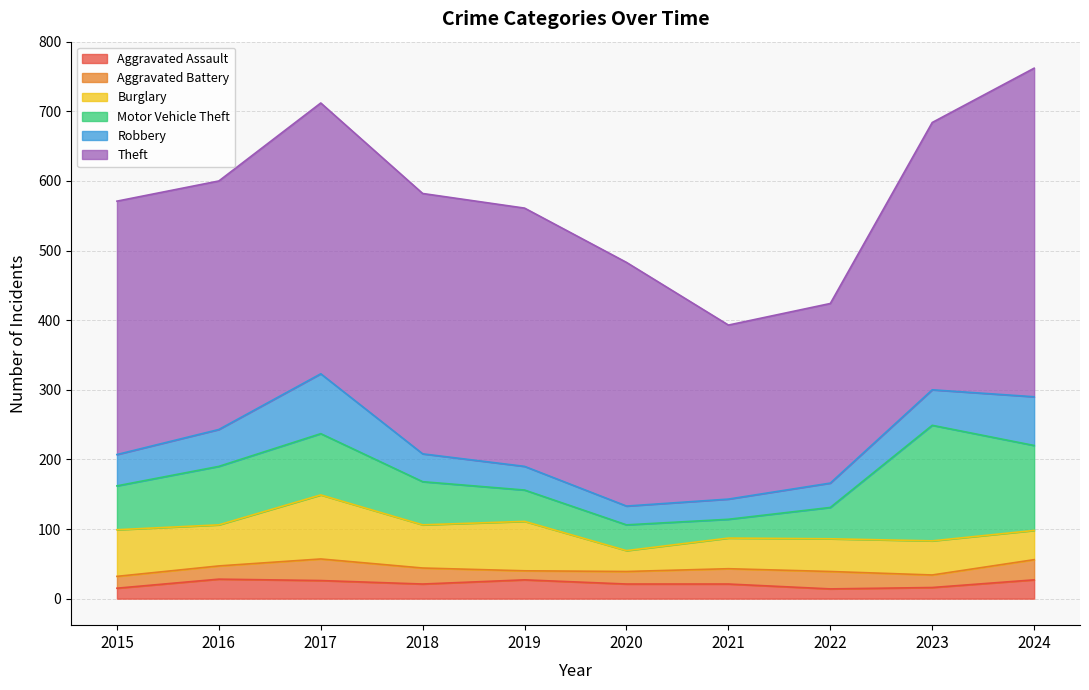

What is the difference between the highest and lowest values at 2019?

358